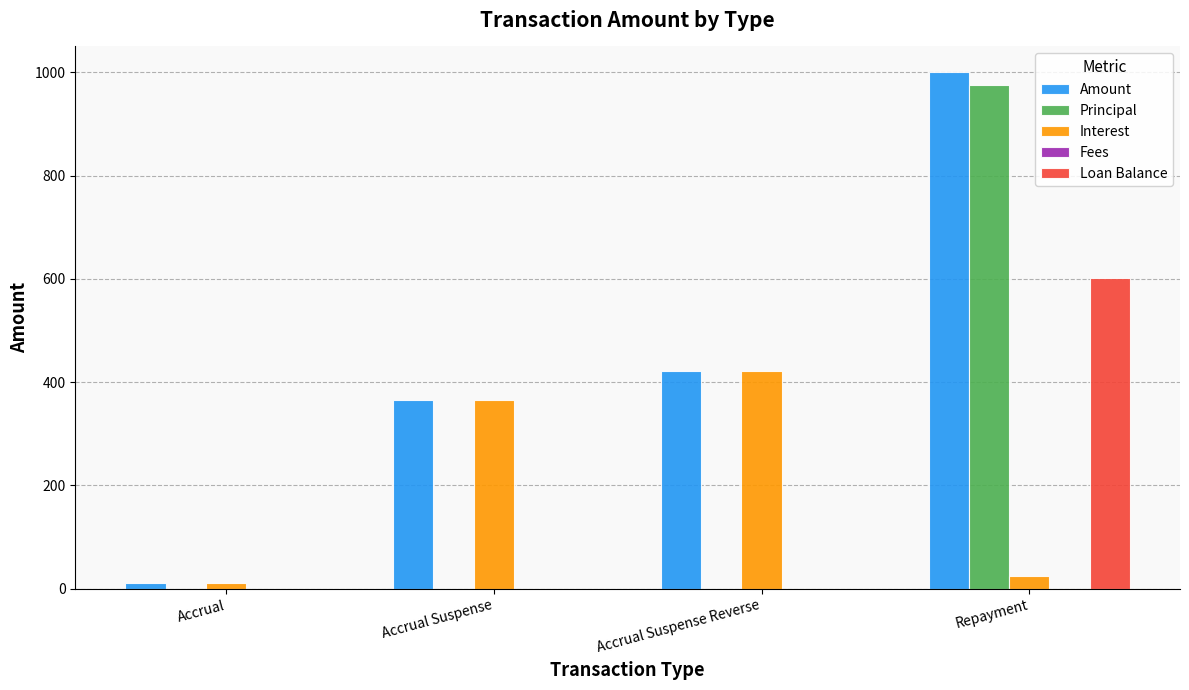

What is the average value of the Principal series?

243.8